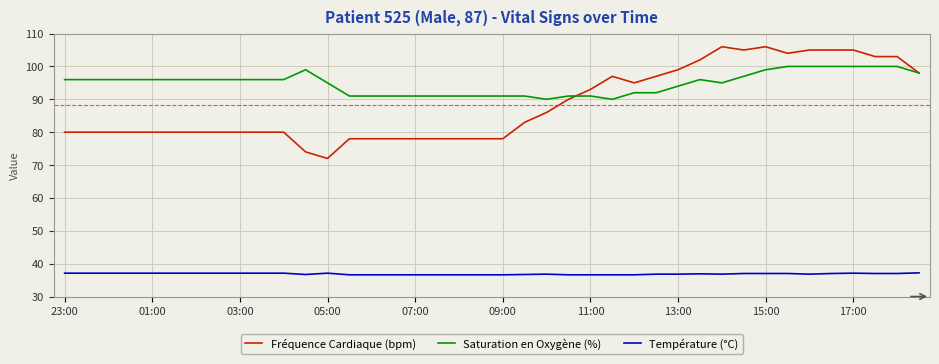

What is the average value of the Fréquence Cardiaque (bpm) series?

88.3